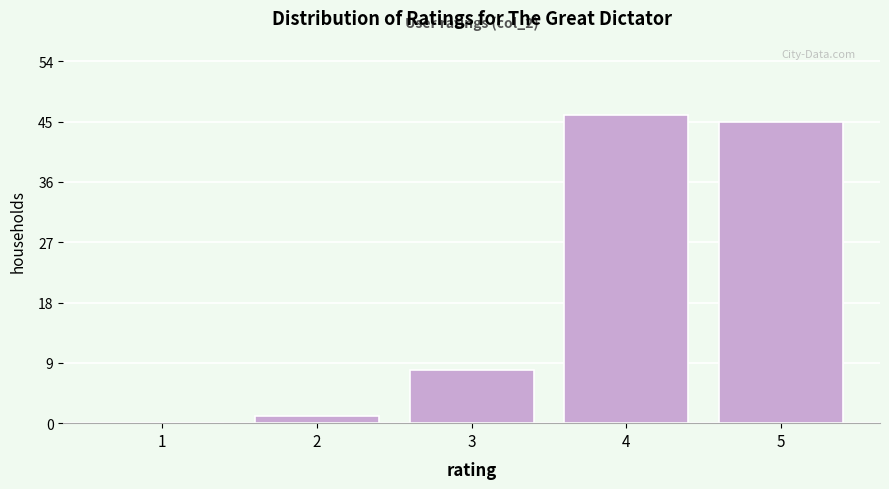

Reading left to right, what are all the values shown in this chart?

1=0	2=1	3=8	4=46	5=45